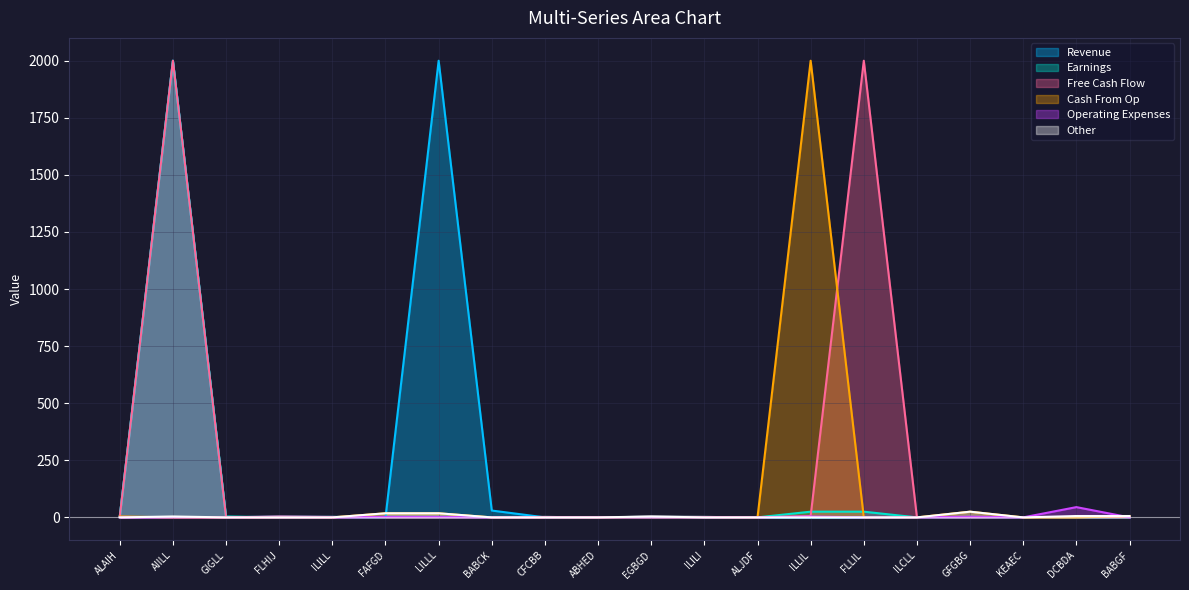

Which has a higher value, ABHED or AIILL?

AIILL